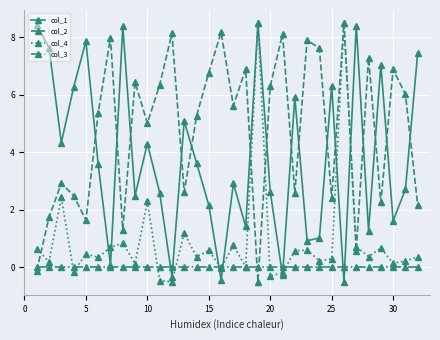

What is the sum of all col_4 values?

30.6